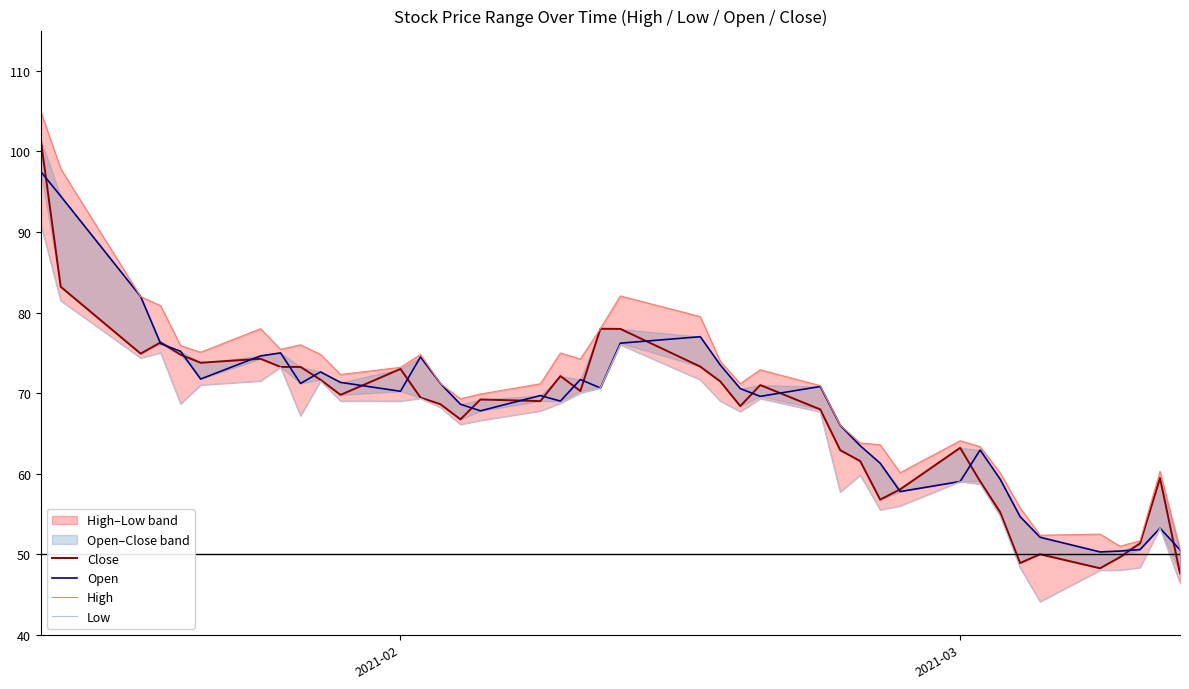

After their last crossing, which series has the higher values: Close or Open?

Open